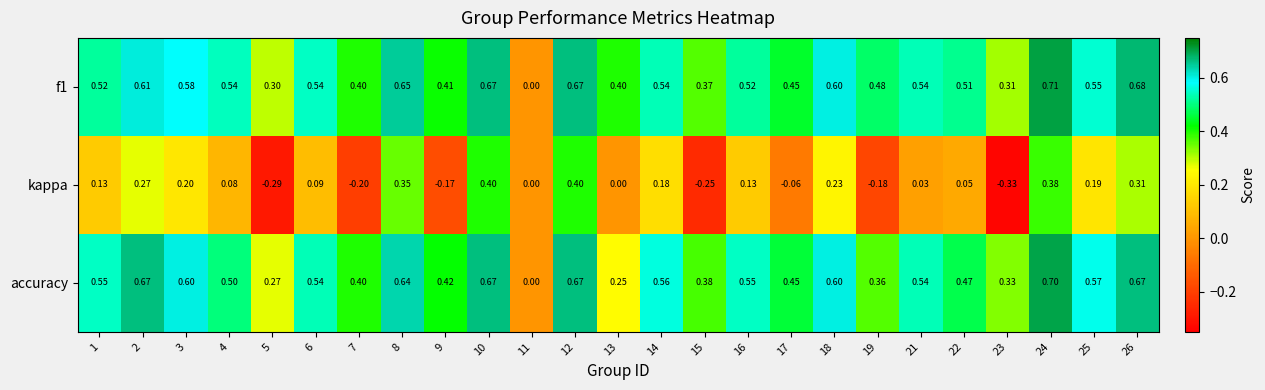

How many values in f1 are above zero?

24